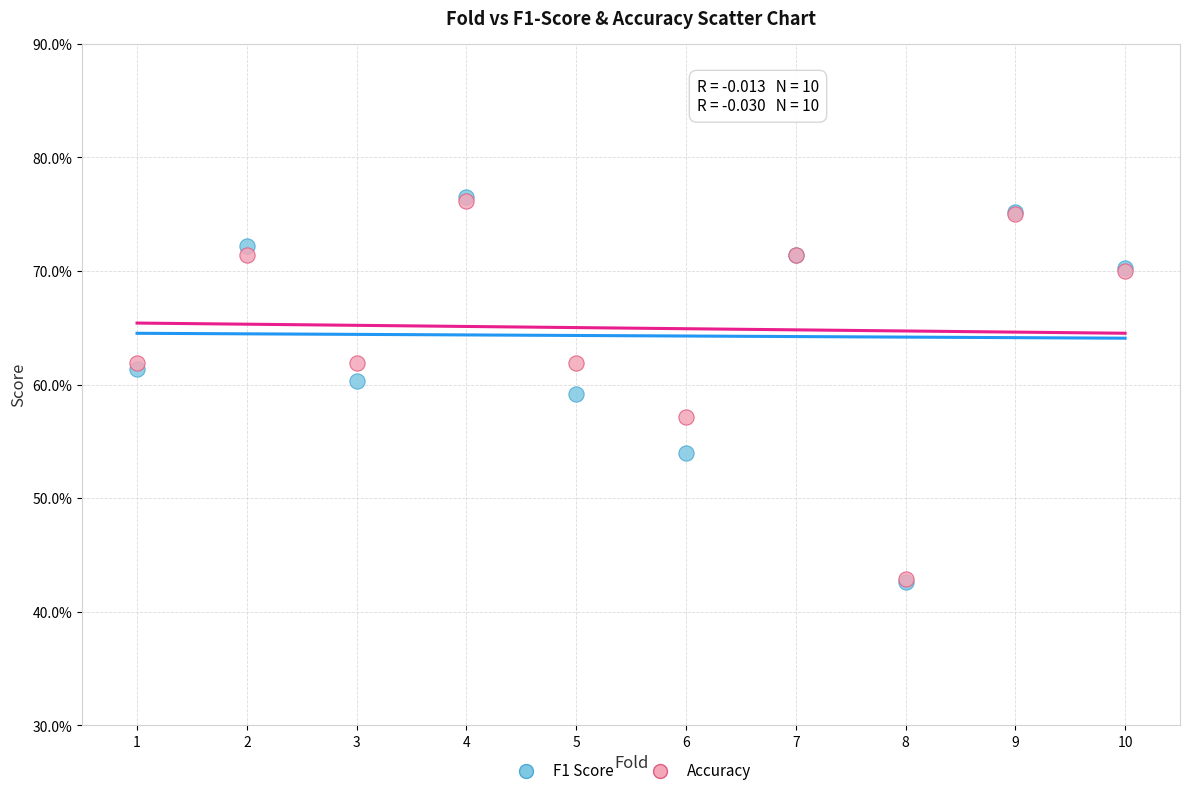

What are all the series names shown in the legend?

F1 Score, Accuracy